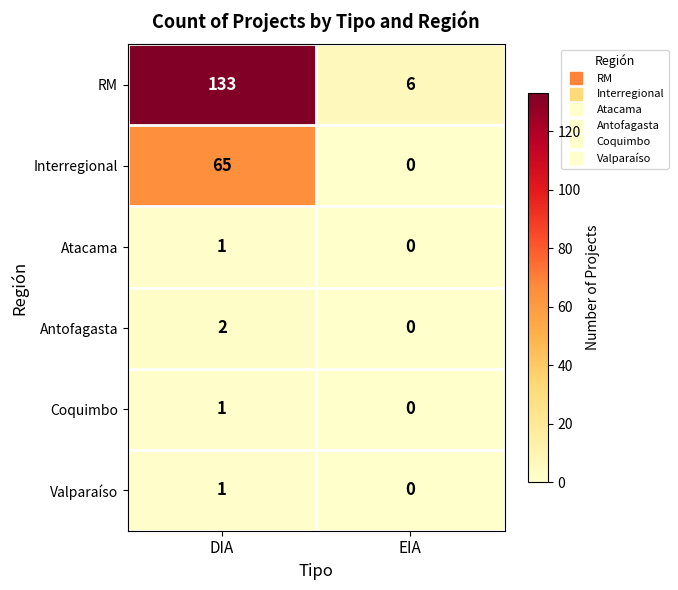

Count the number of data series in this chart.

6